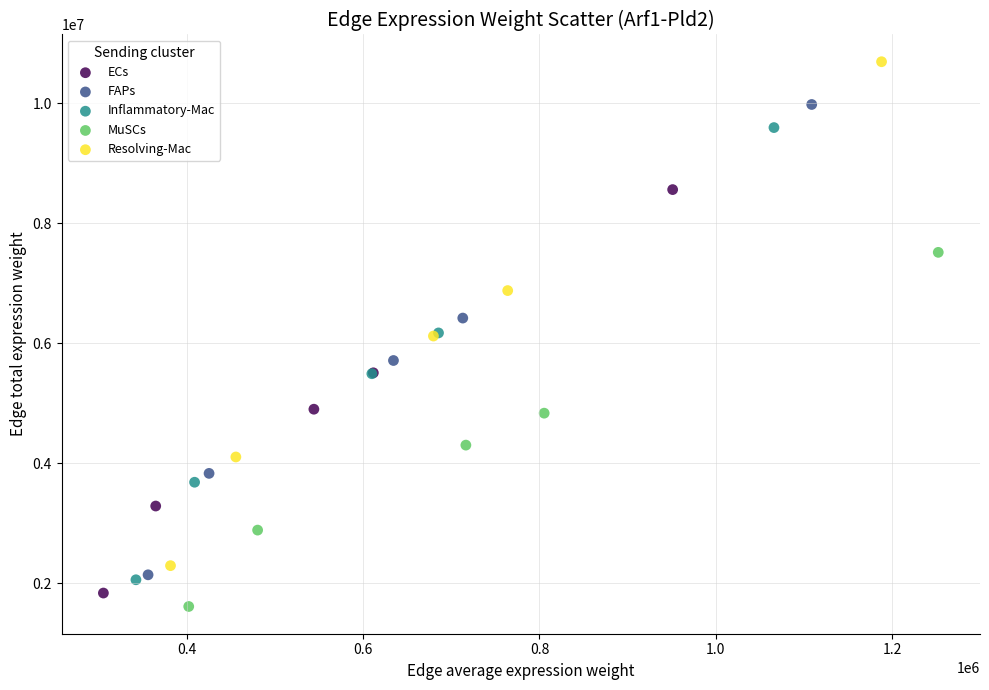

Which series reaches the maximum Y coordinate?

Resolving-Mac